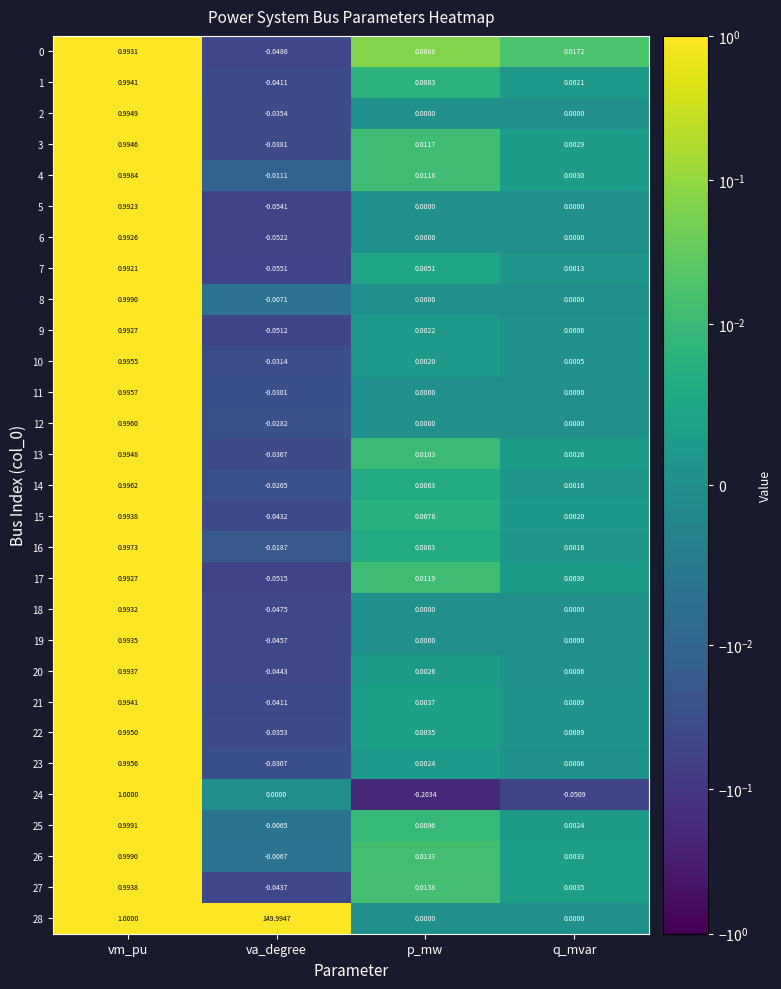

At which label is 27 closest to 0?

q_mvar